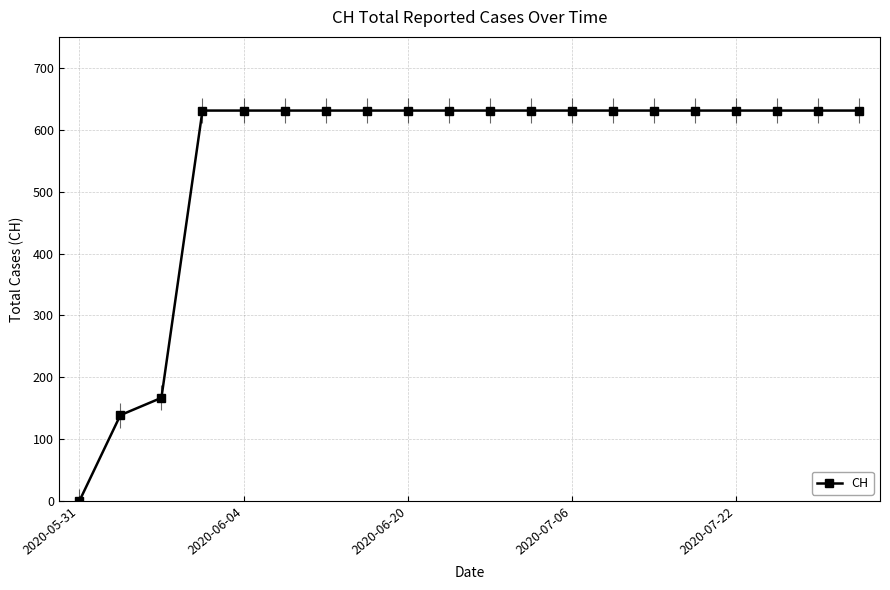

Which has a higher value, 2020-05-31 or 7?

7